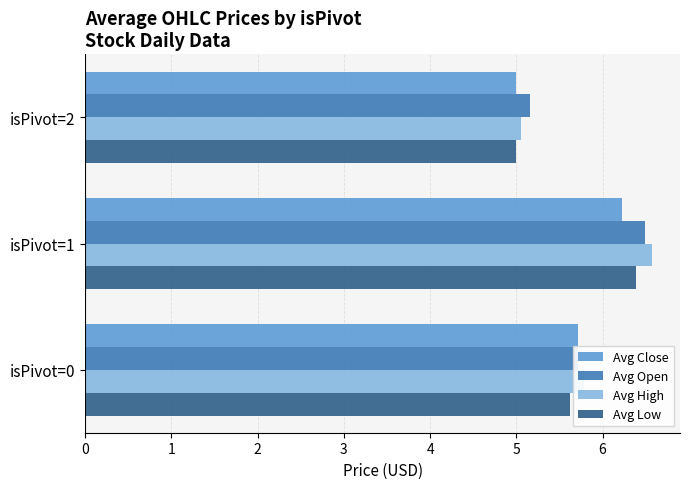

What is the total value across all series at isPivot=1?

25.7